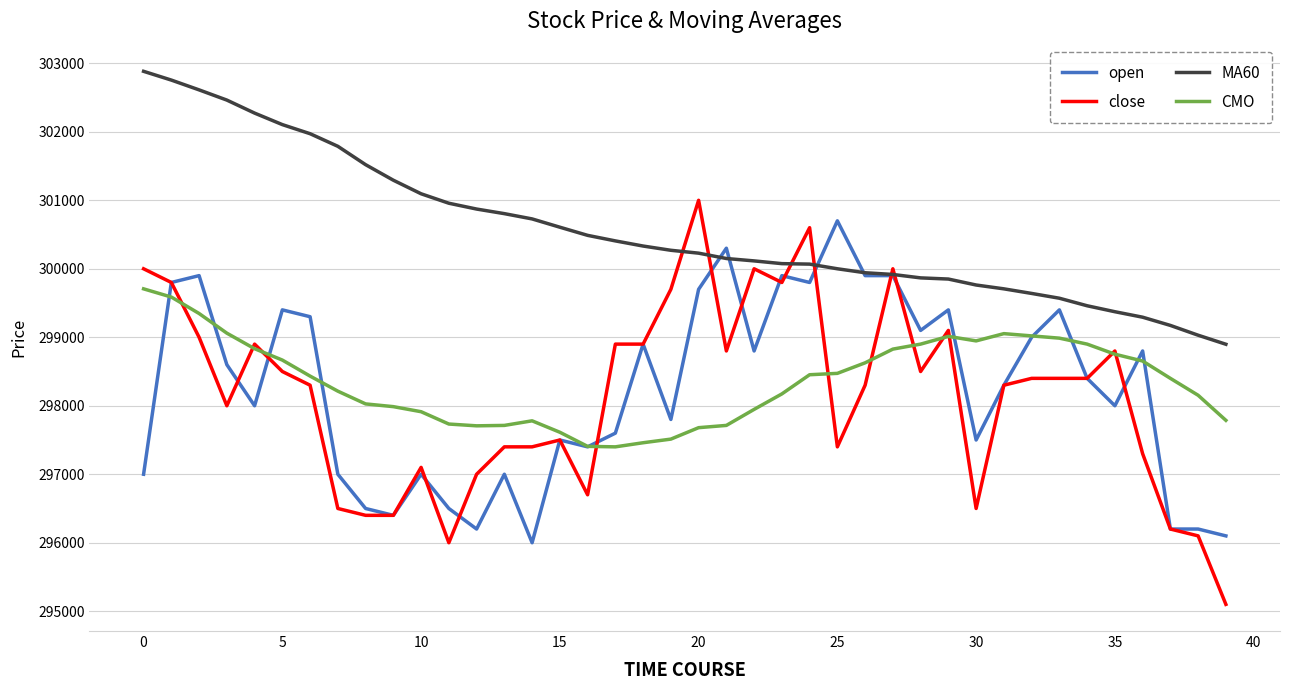

True or false: MA60 and CMO cross at least once.

False